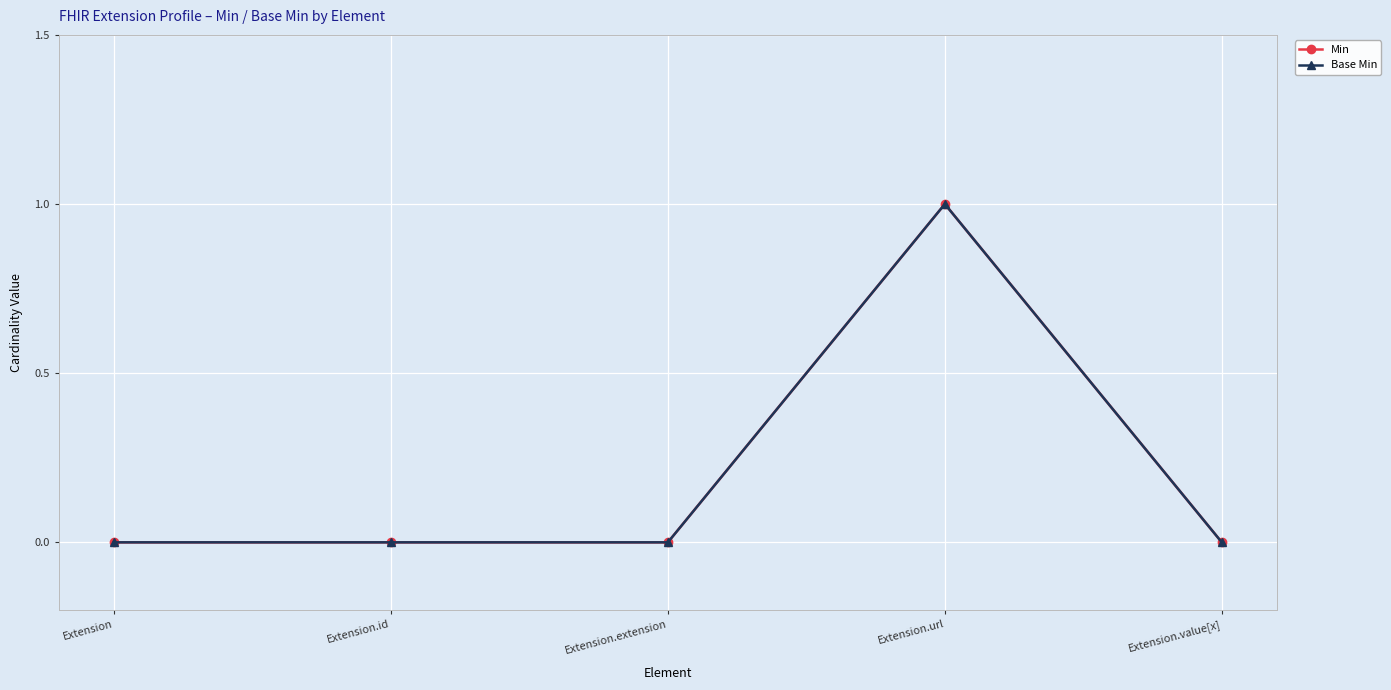

Does the chart have visible grid lines?

Yes